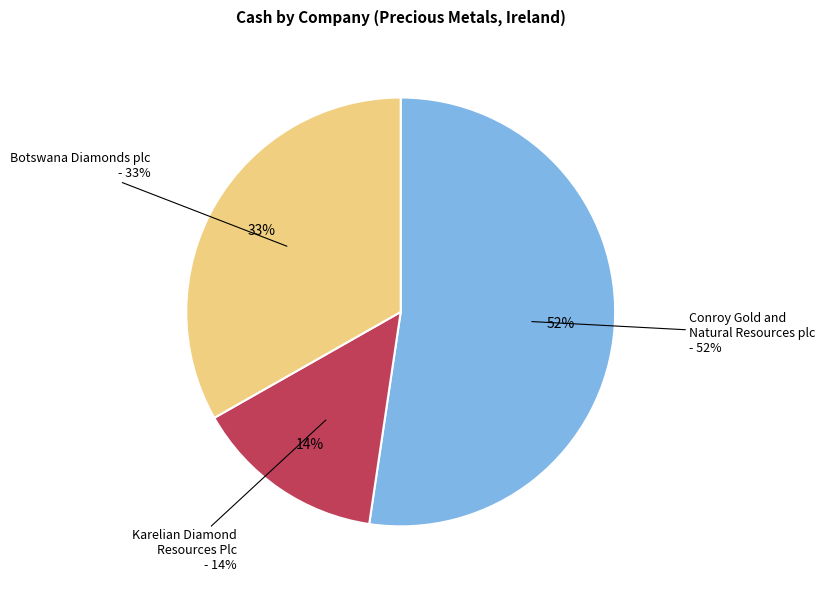

Combined, do Botswana Diamonds plc and Karelian Diamond Resources Plc account for over 50%?

No